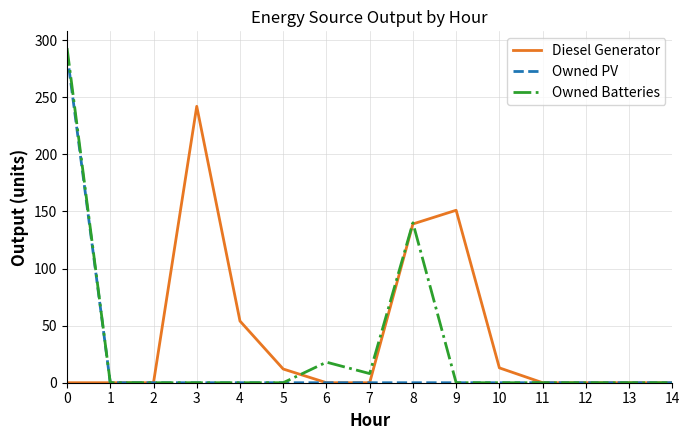

Between 7 and 8, which series saw the biggest shift?

Diesel Generator